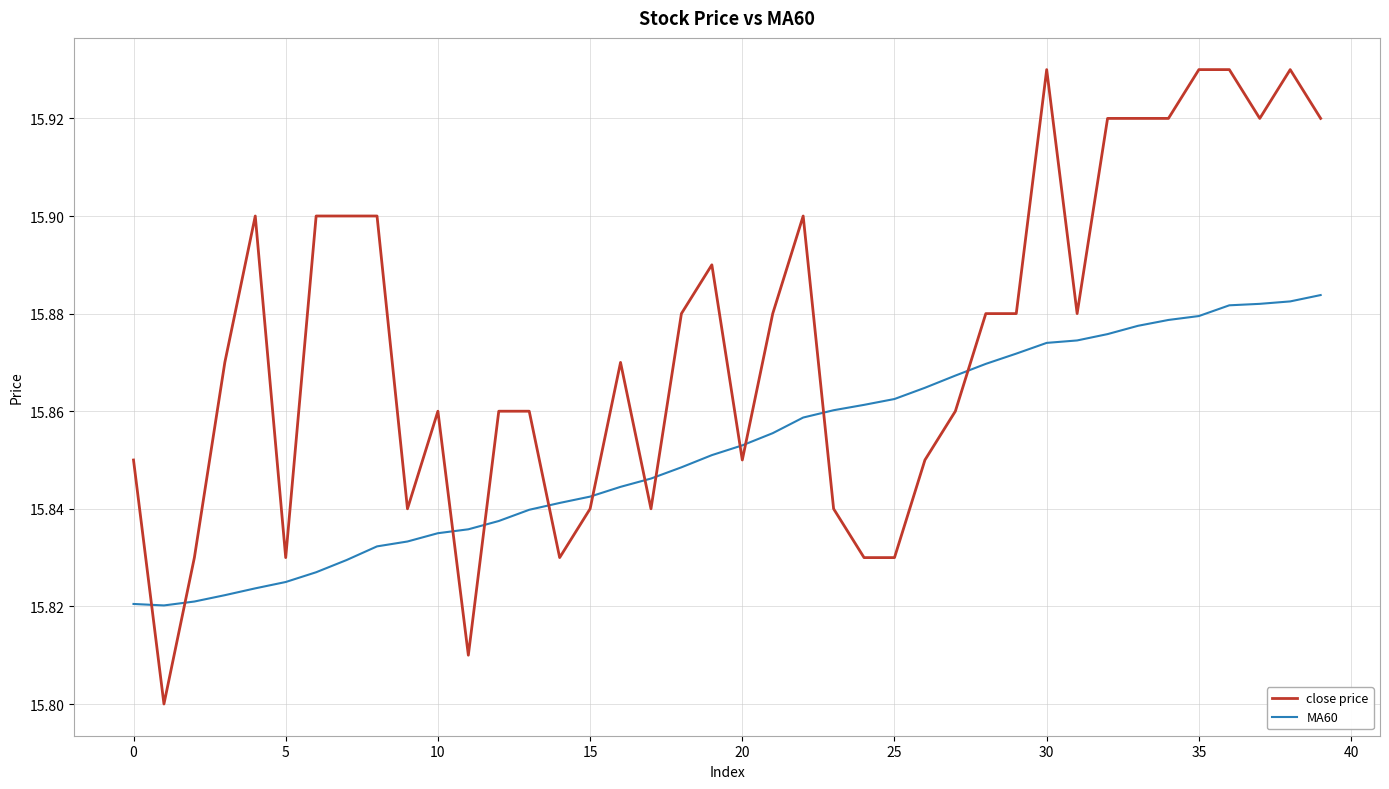

What is the difference between the maximum and minimum values in the close price series?

0.1